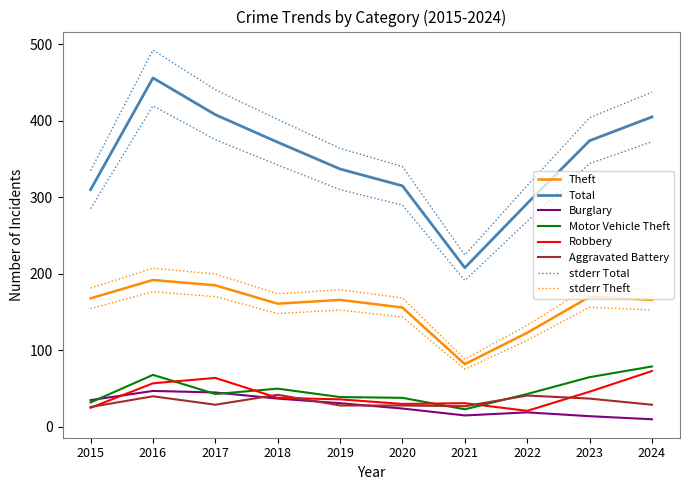

At 2017, list the series in order from smallest to largest.

Aggravated Battery, Motor Vehicle Theft, Burglary, Robbery, Theft, Total